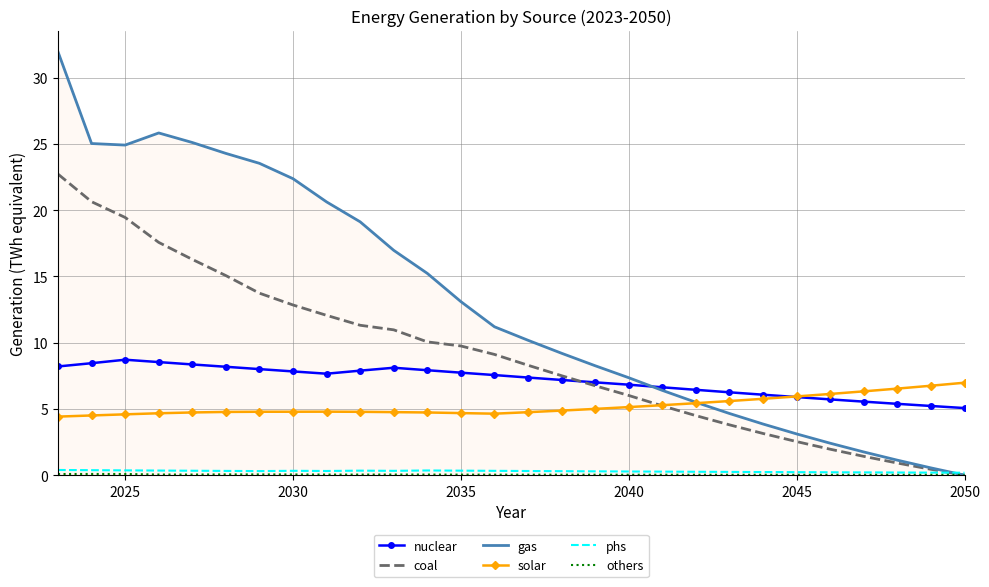

What is the maximum value shown in the chart?

31.9